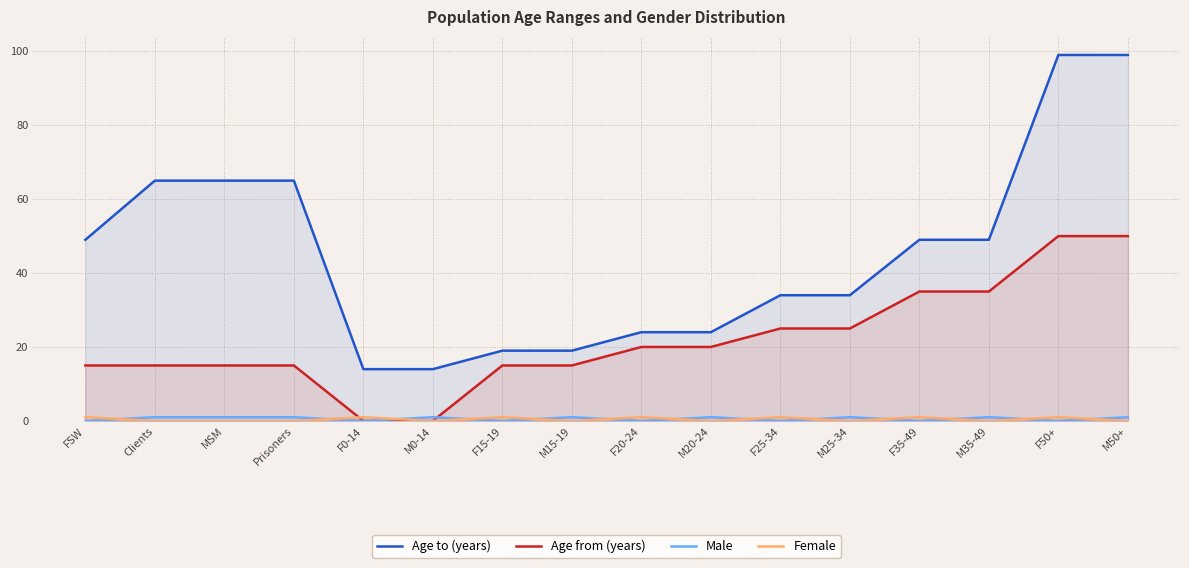

At which label does Age from (years) reach its peak?

F50+